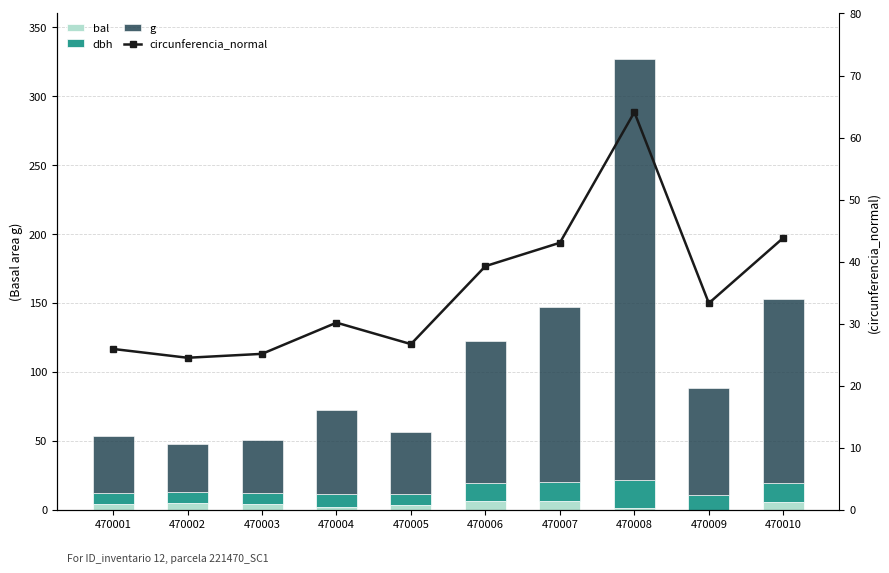

Read the bal value at 470008.

1.1